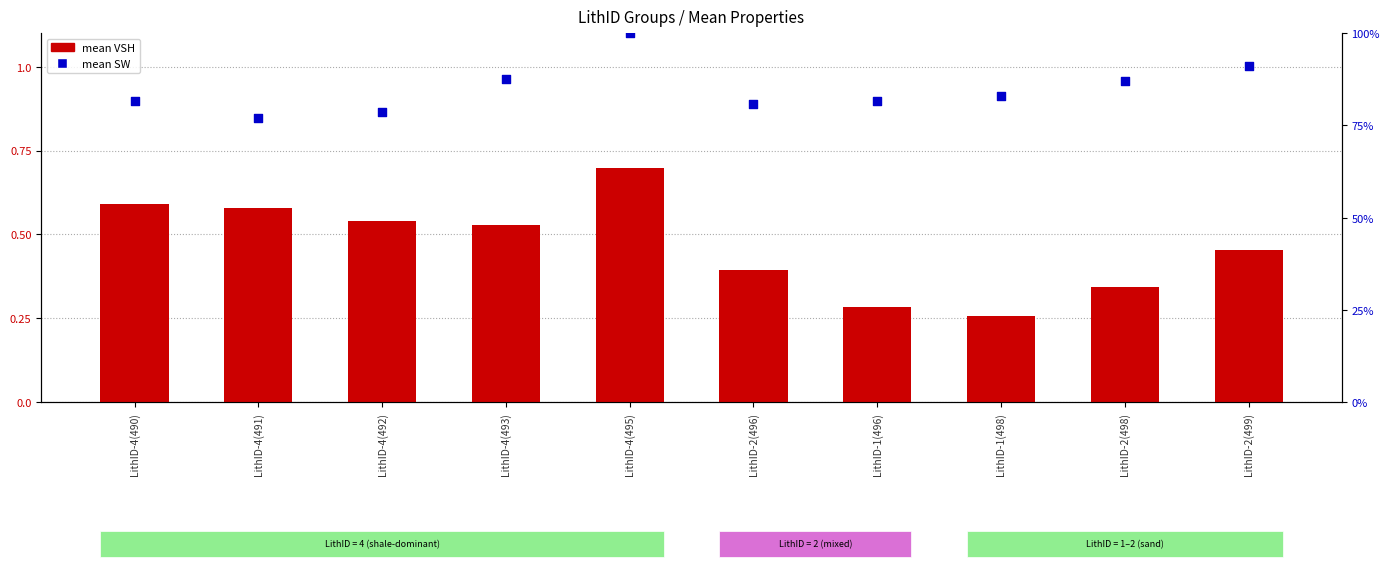

What are all the series names shown in the legend?

mean VSH, mean SW